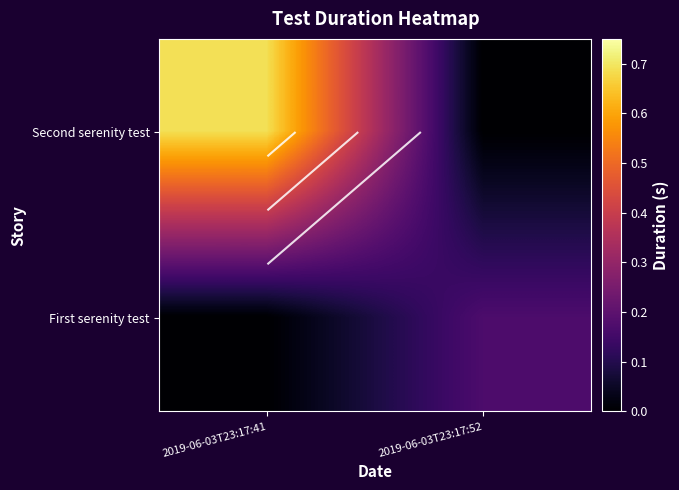

Which category has the highest value across all series?

2019-06-03T23:17:41